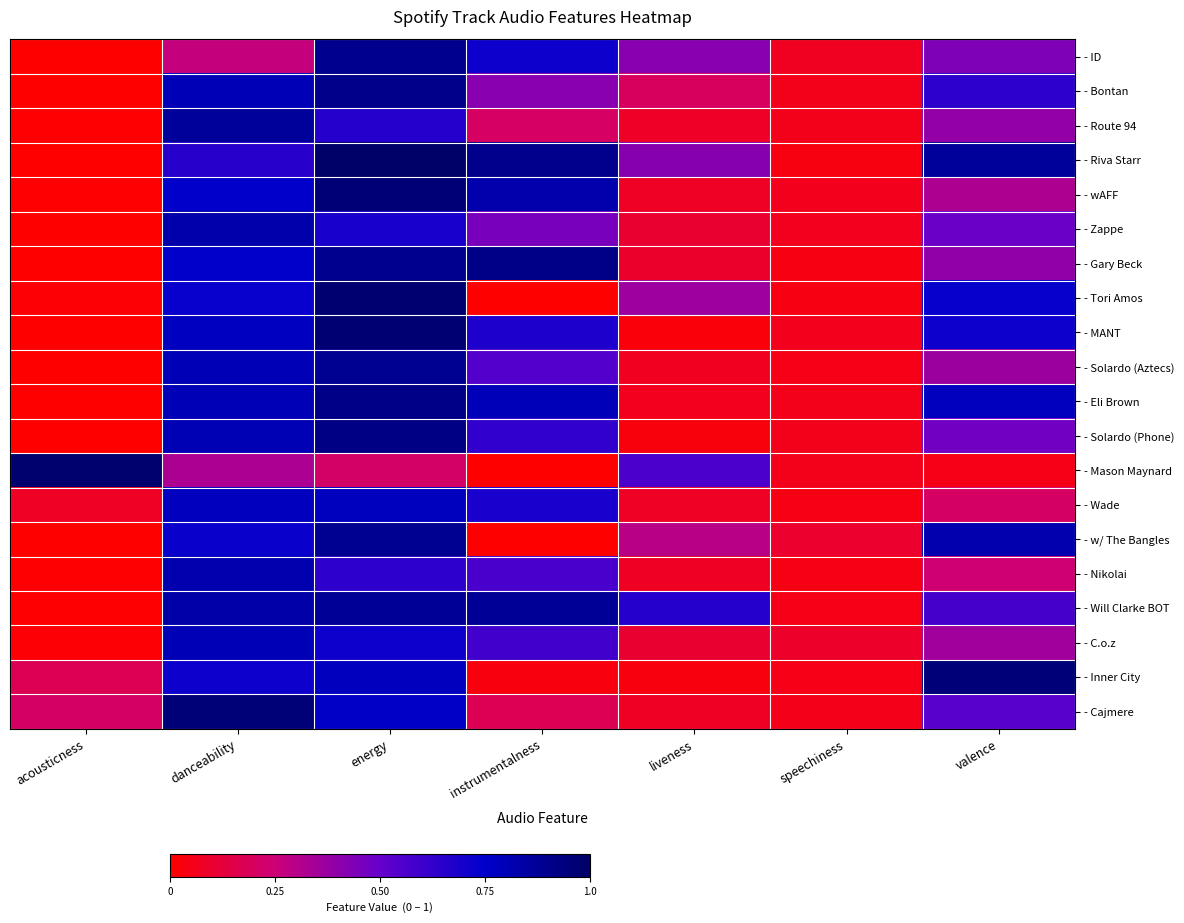

How many distinct data groups are displayed?

20